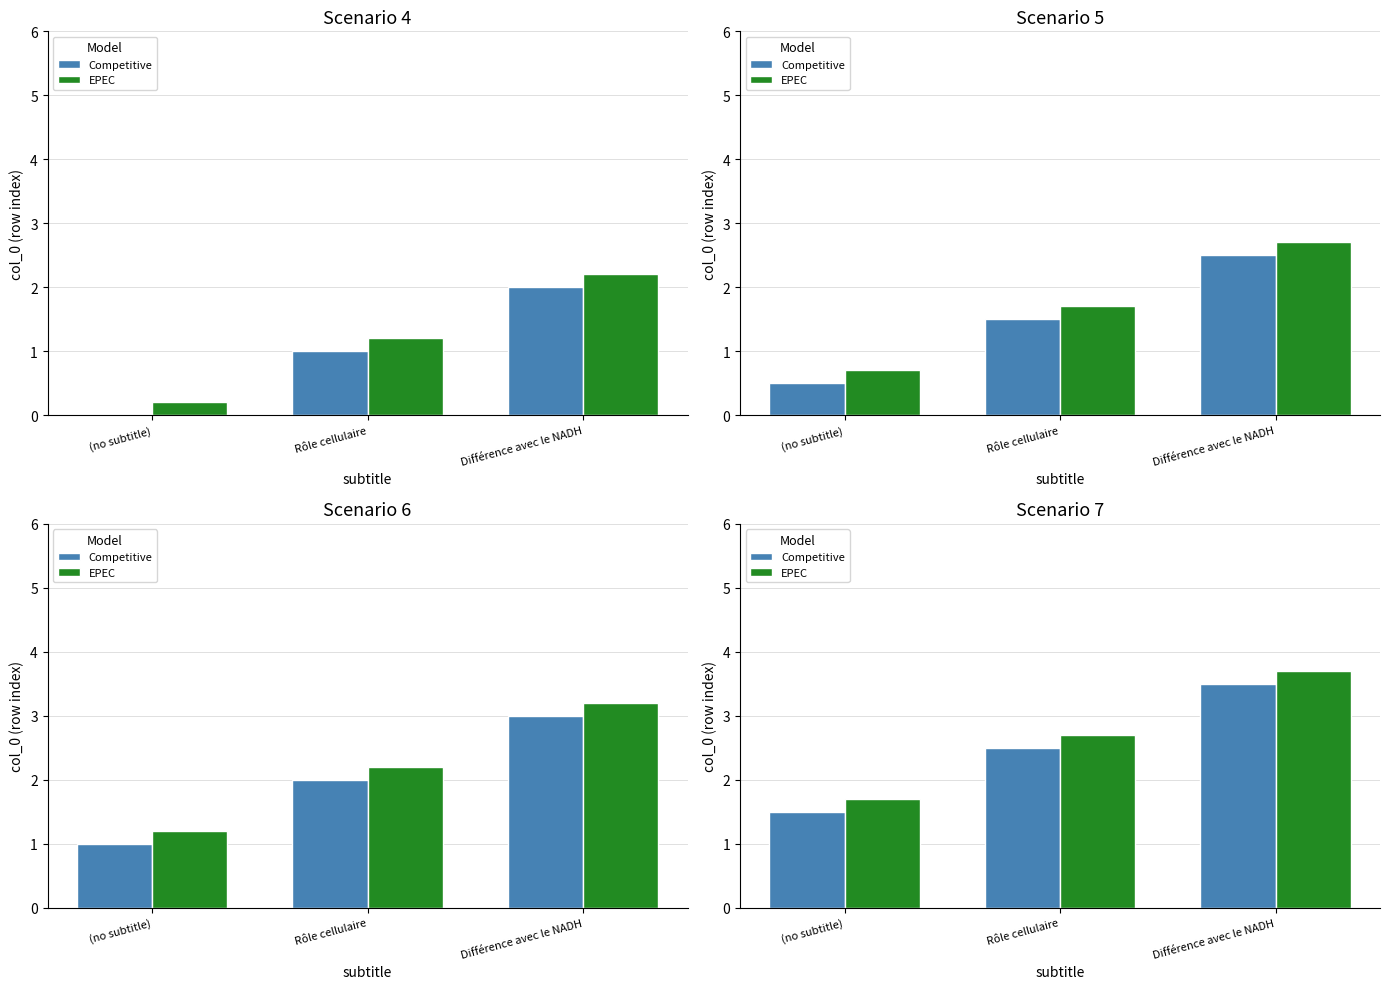

Does the chart contain any negative values?

No